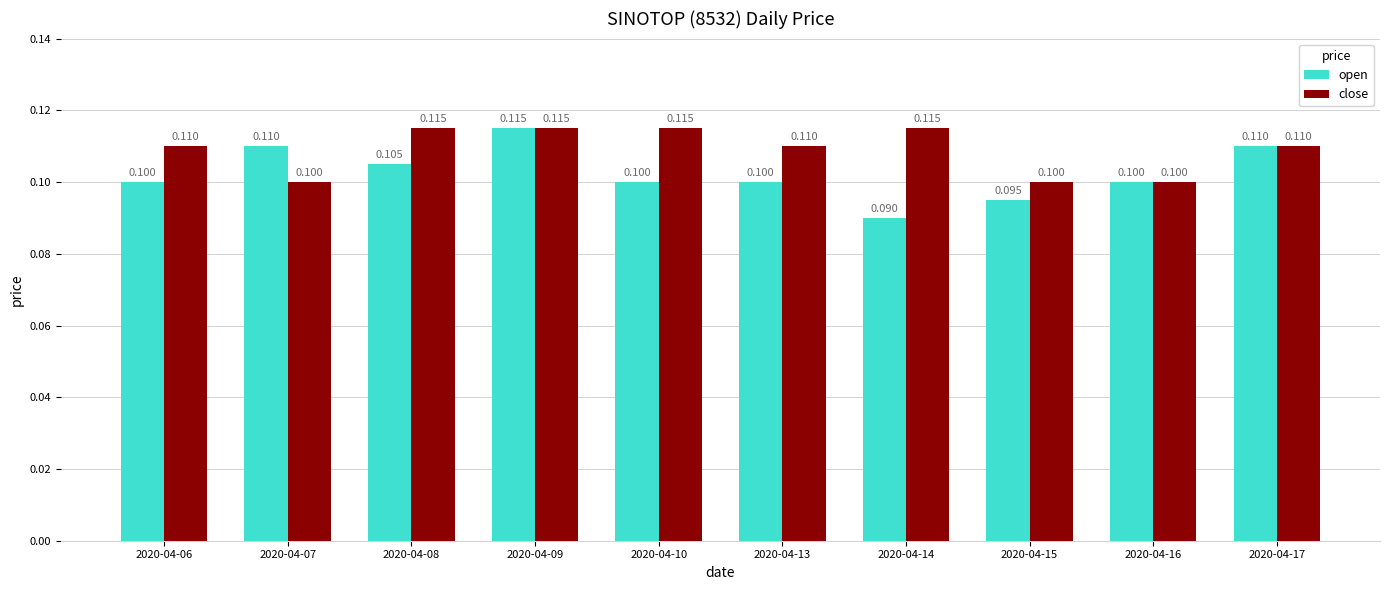

Rank the series by their average value, from lowest to highest.

open, close